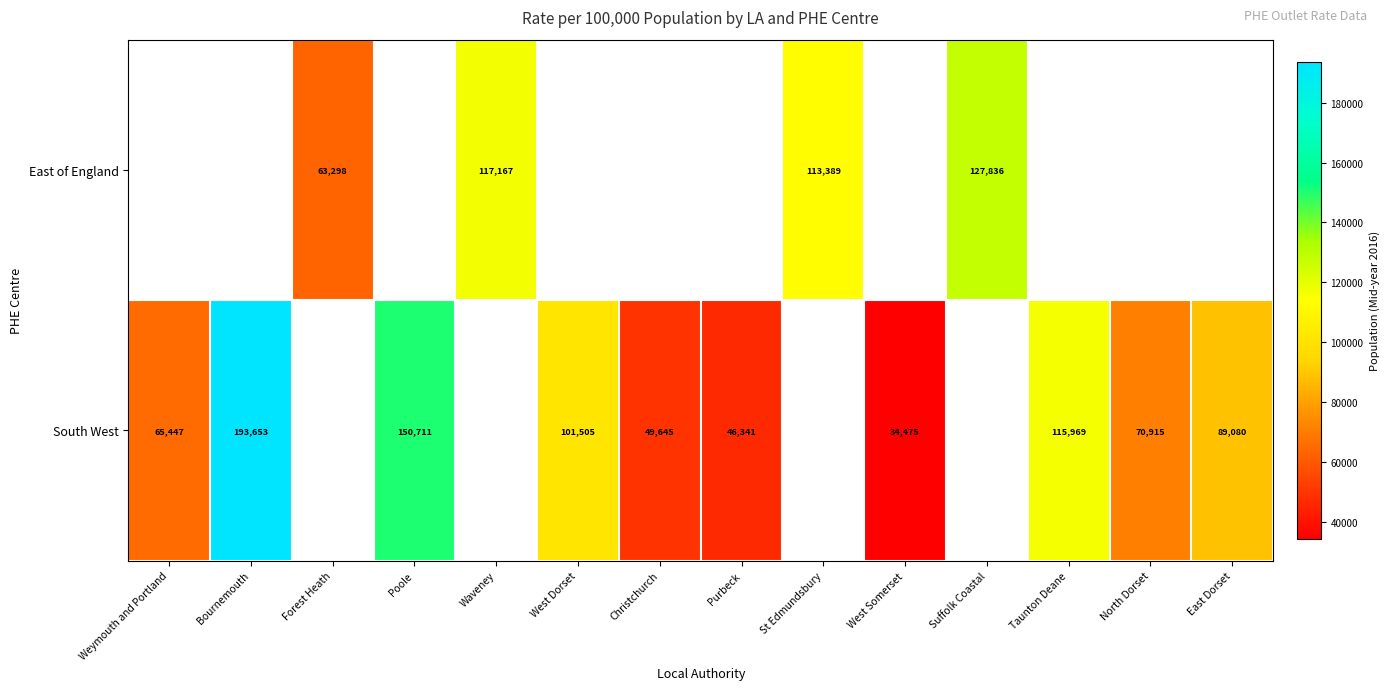

The South West series shows 150711 at Poole. True or false?

True